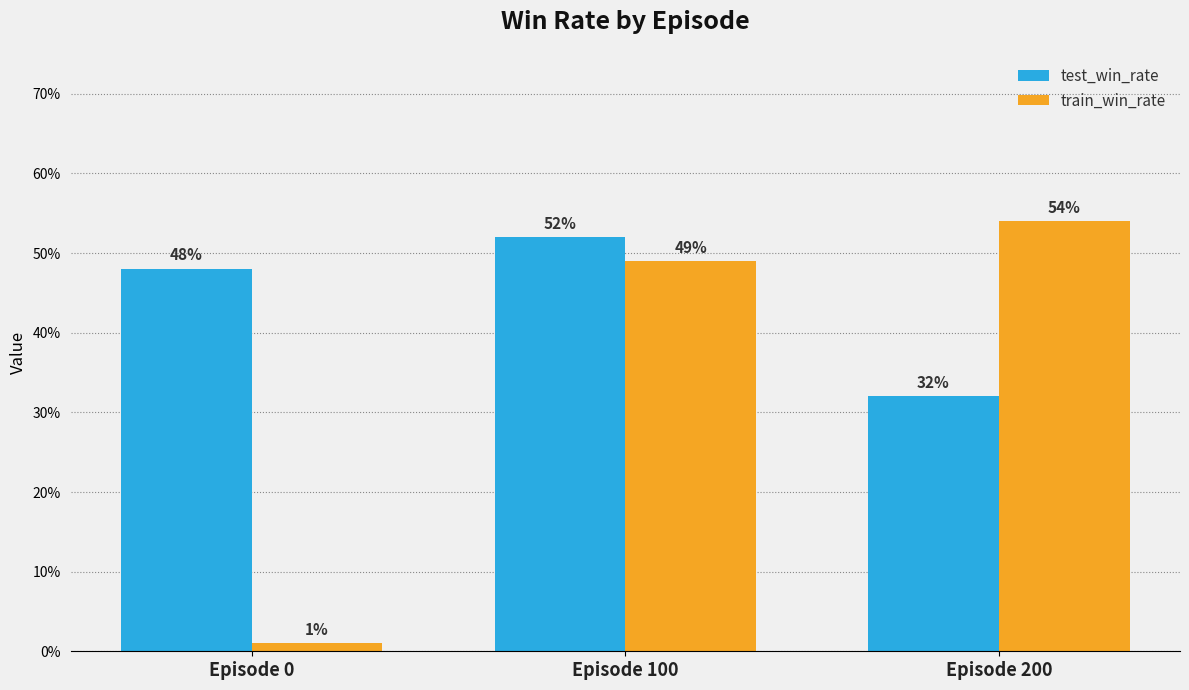

Does the chart contain stacked bars?

No